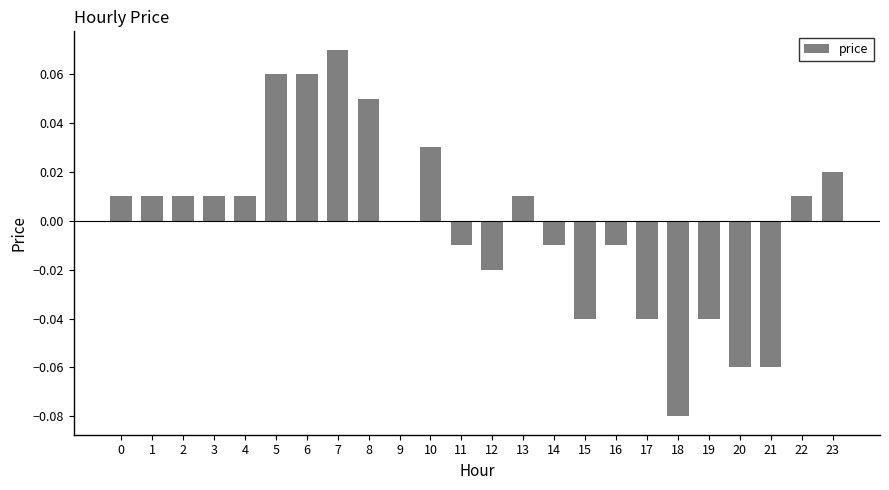

The chart shows a value of 0.0 at 4. True or false?

True